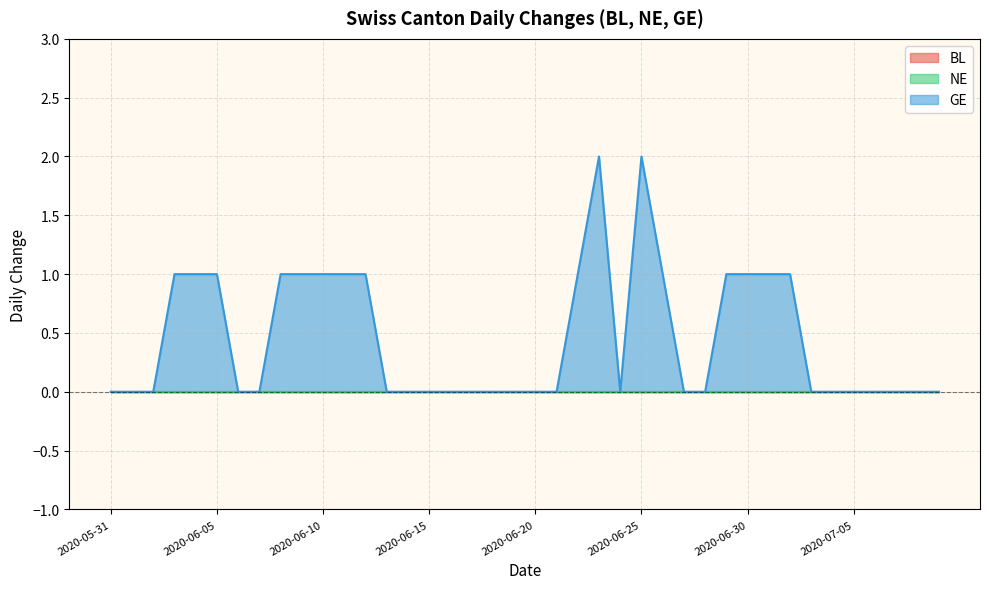

Rank the series at 2020-06-29 from highest to lowest value.

GE, BL, NE